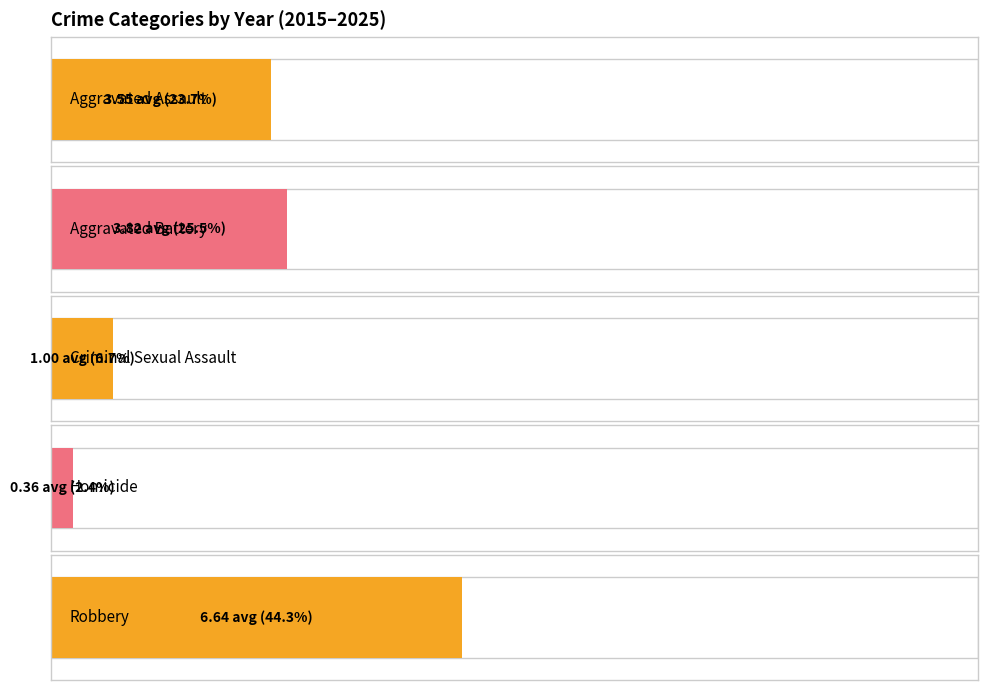

Rank the series by their maximum value, from highest to lowest.

Robbery, Aggravated Battery, Aggravated Assault, Criminal Sexual Assault, Homicide